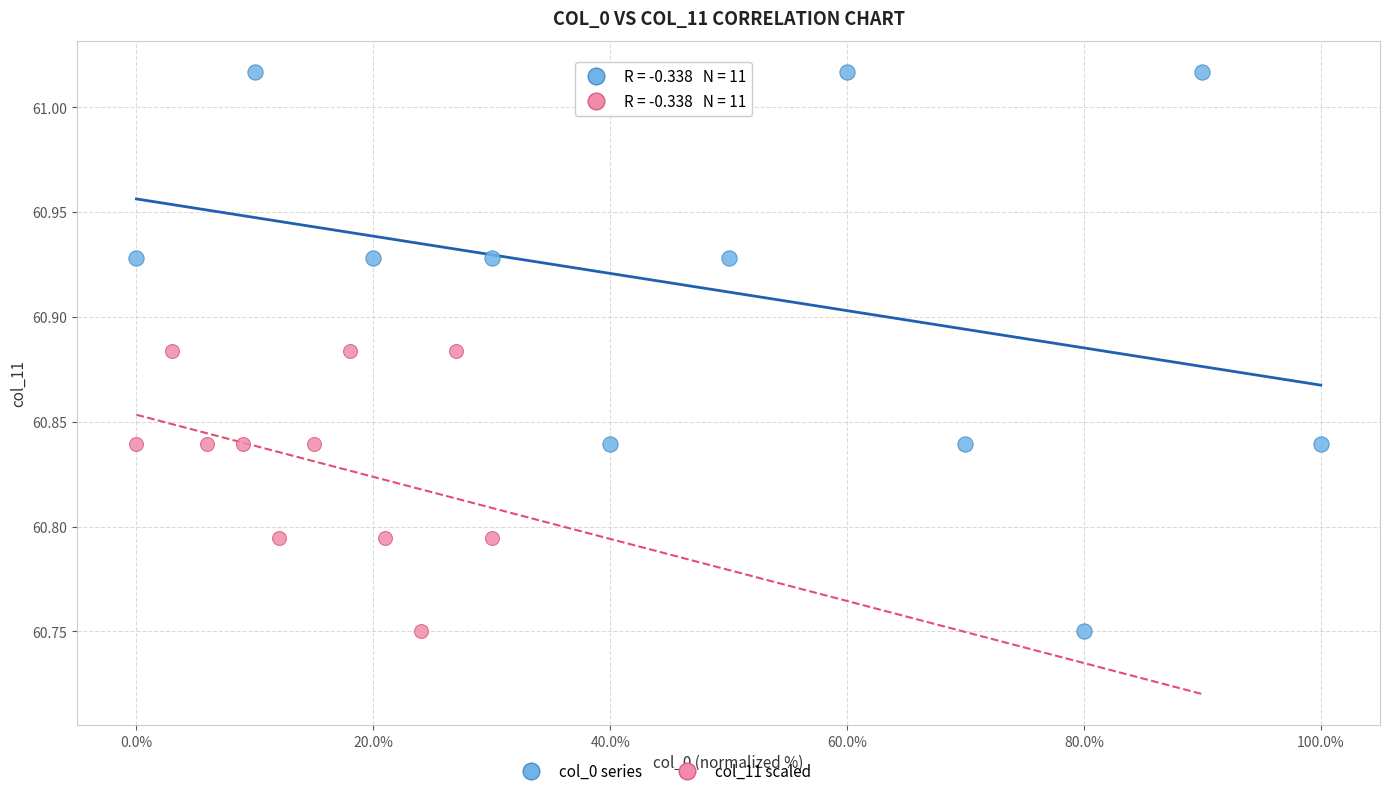

Which series has the widest spread of Y values?

col_0 series